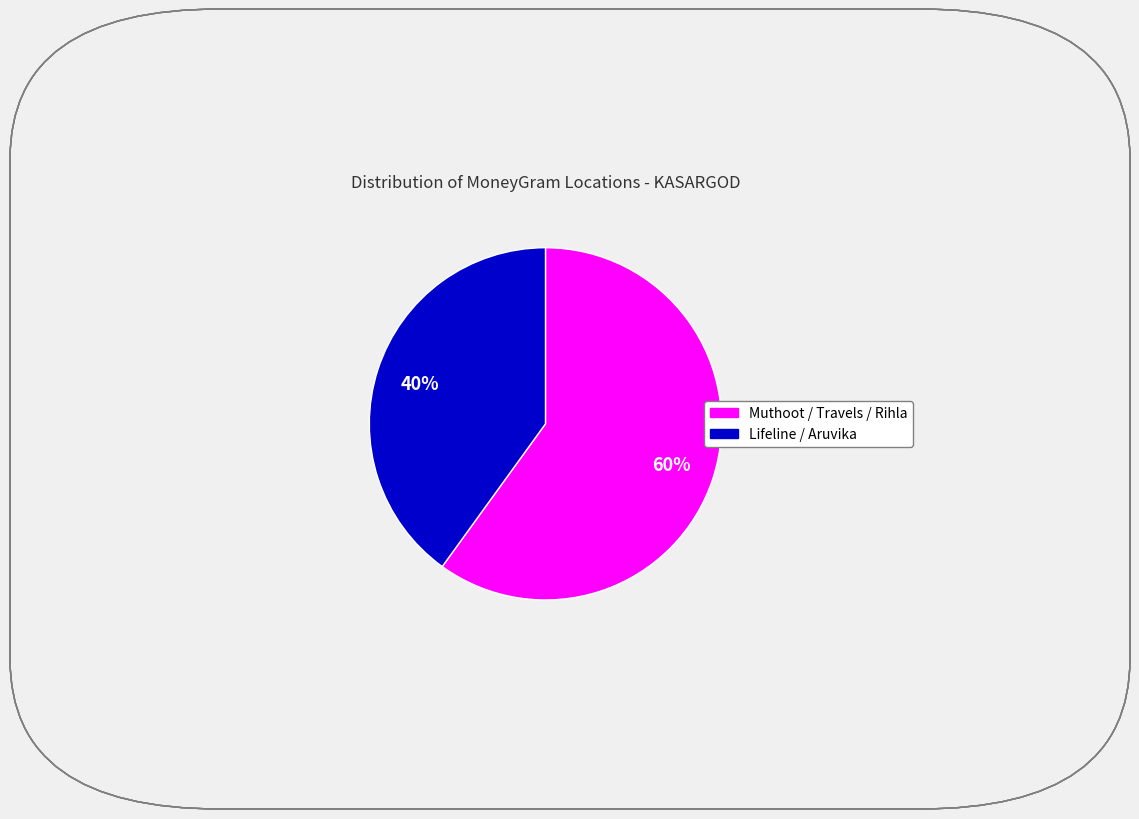

To the nearest percent, what is the difference between the largest and smallest slice percentages?

20%